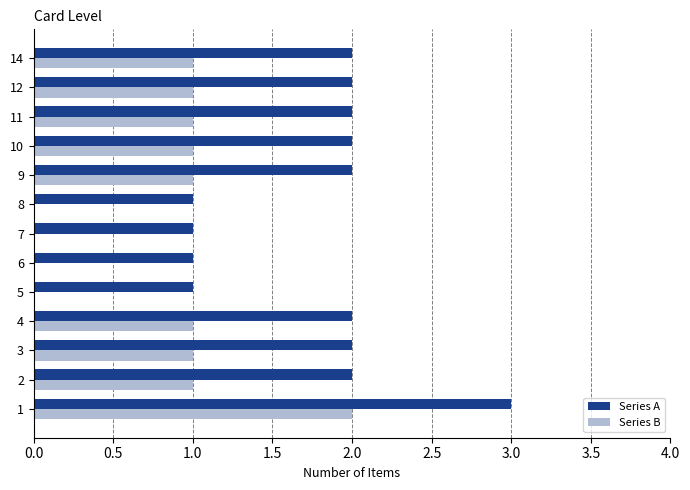

What are all the series names shown in the legend?

Series A, Series B